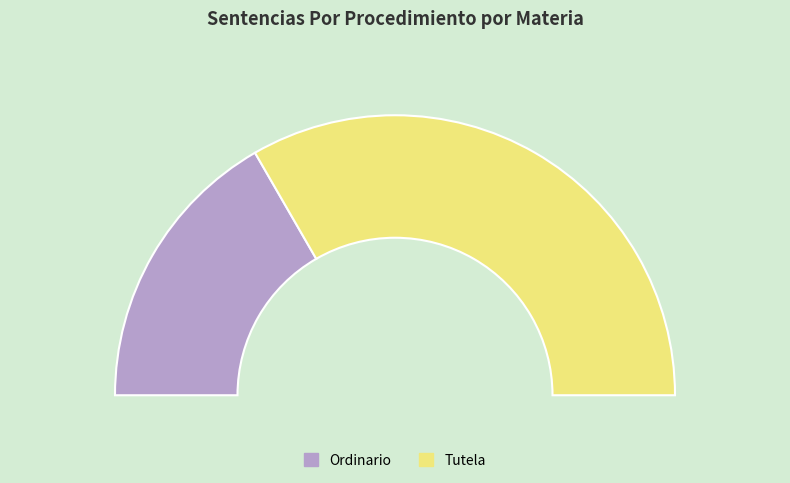

How many slices are in this pie chart?

2